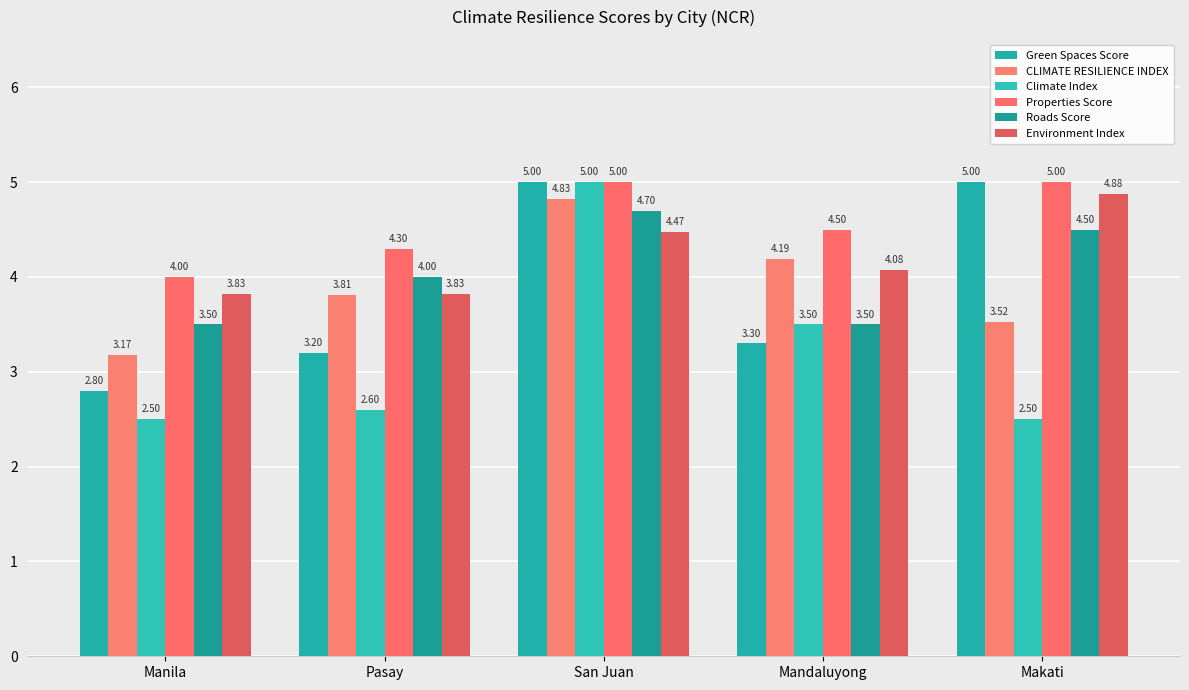

Which has a higher value, Pasay or Makati?

Makati